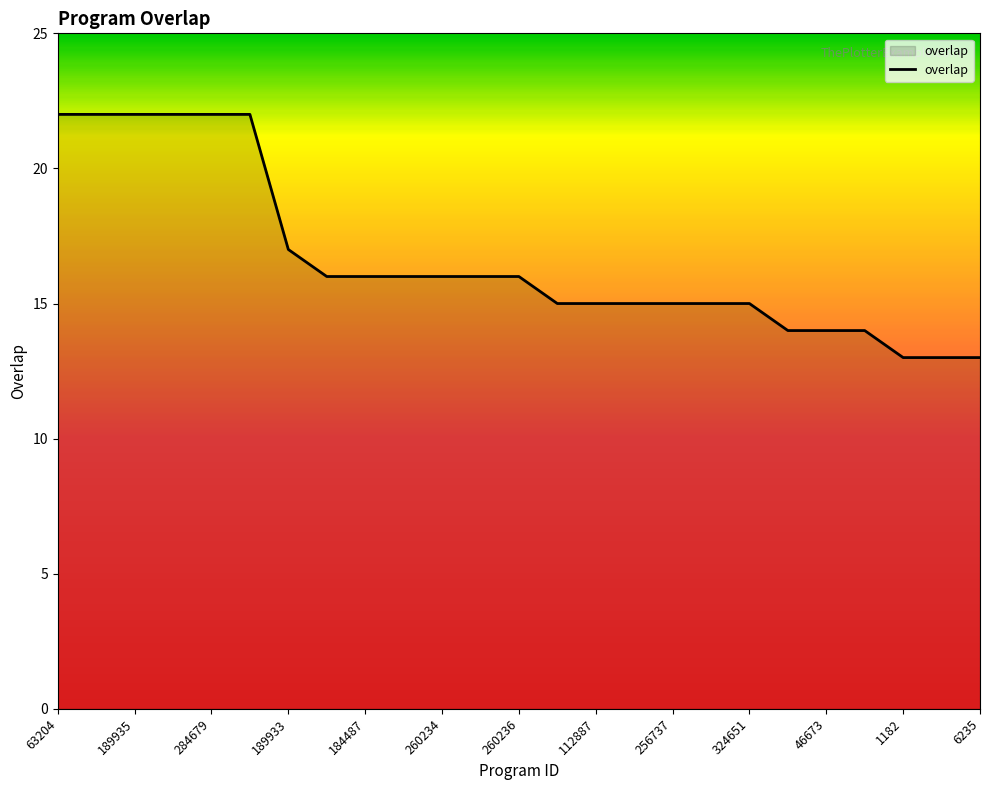

What is the smallest value displayed?

13